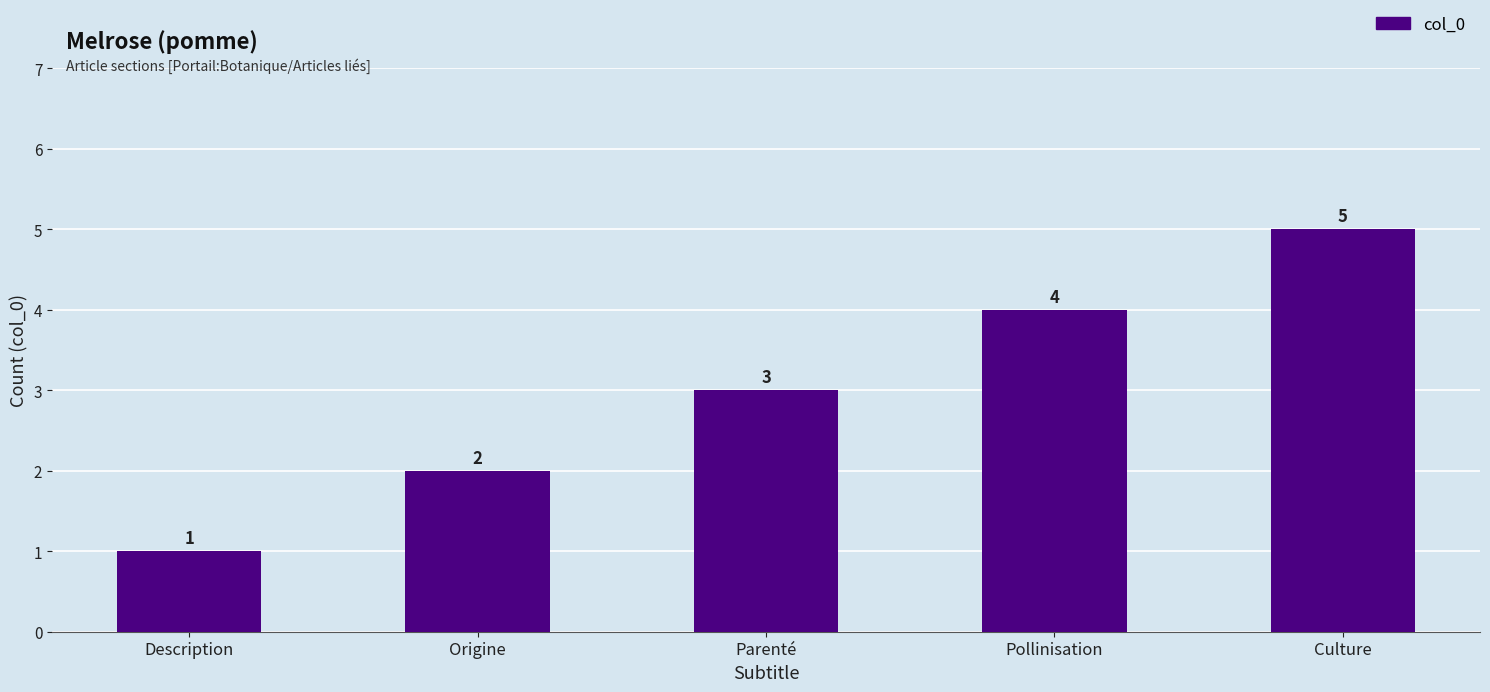

What position from the left is Description?

1